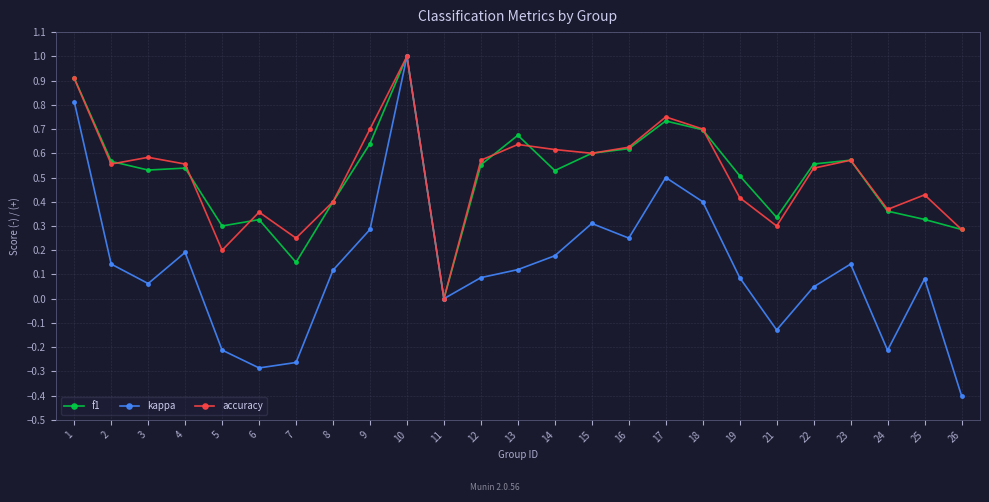

What are all the series names shown in the legend?

f1, kappa, accuracy